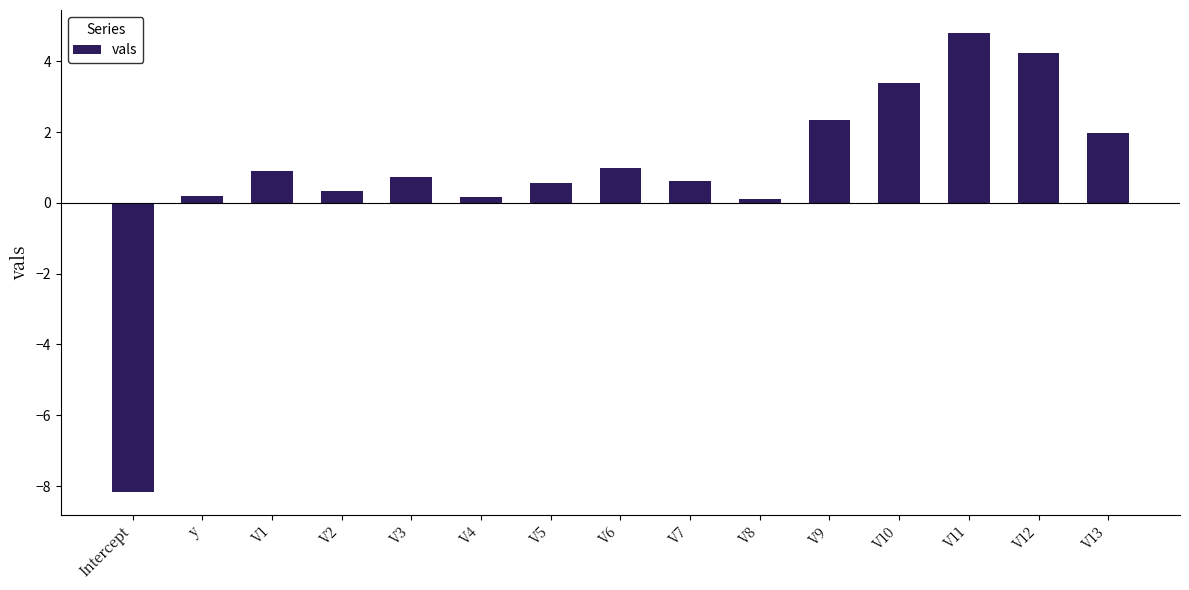

Reading left to right, transcribe all the data shown in this chart.

Intercept=-8.2	y=0.2	V1=0.9	V2=0.3	V3=0.7	V4=0.2	V5=0.6	V6=1.0	V7=0.6	V8=0.1	V9=2.4	V10=3.4	V11=4.8	V12=4.2	V13=2.0